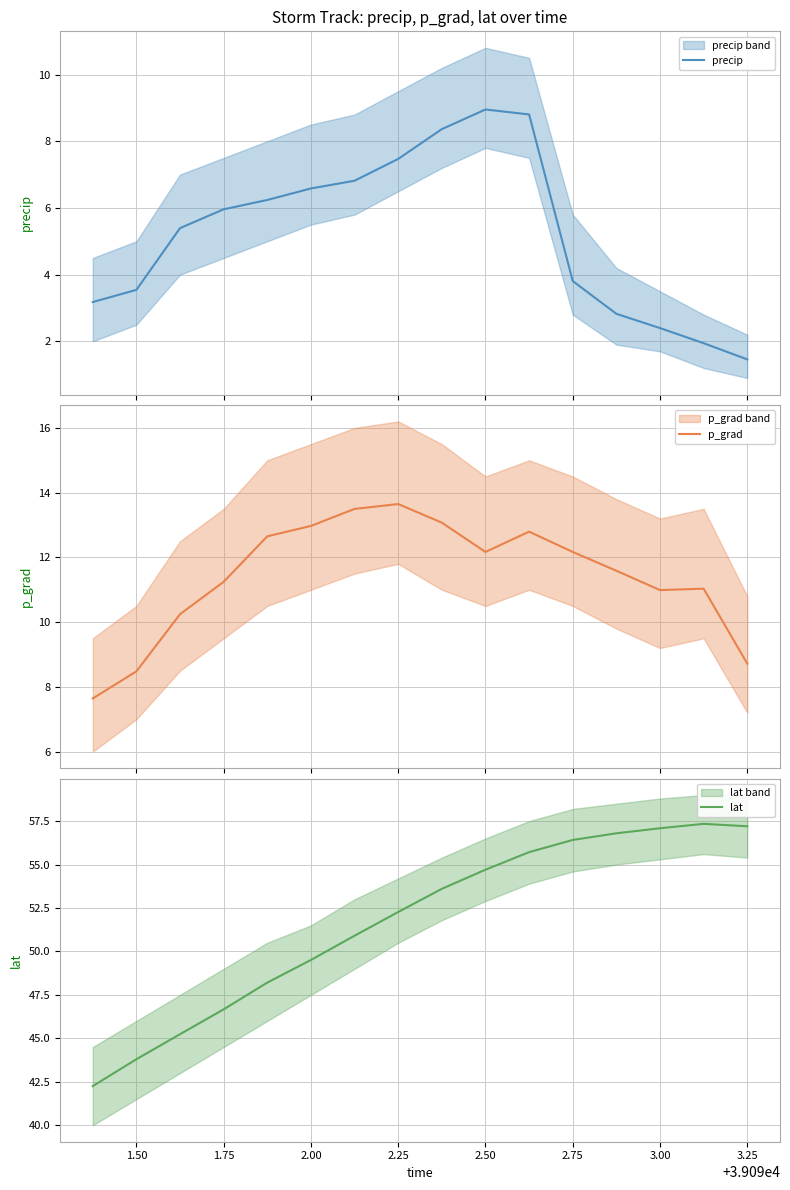

What is the minimum value for precip?

1.5